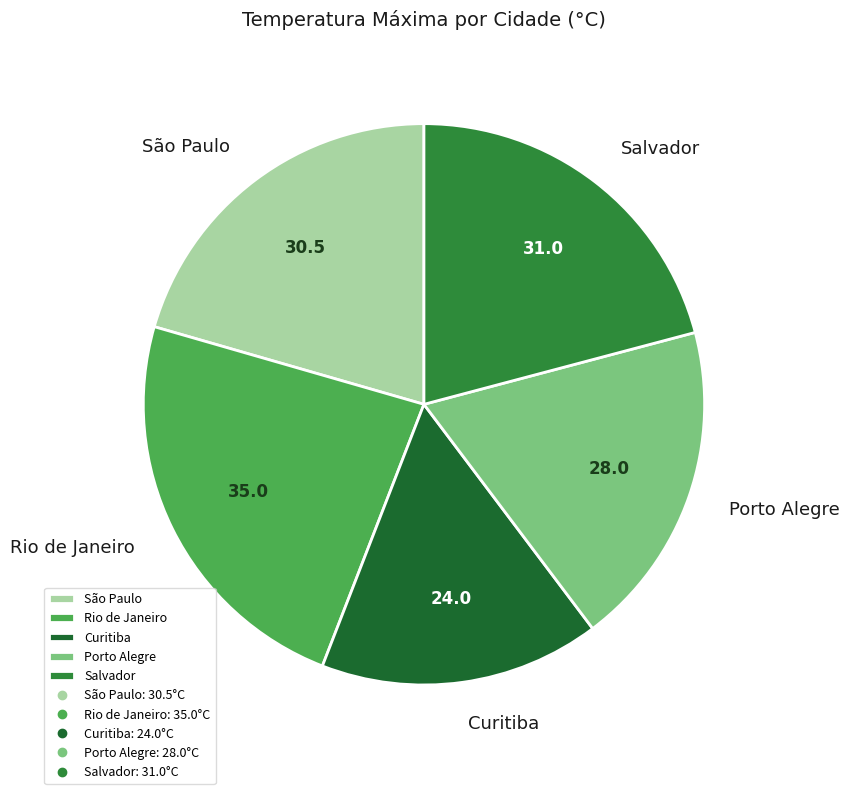

Do Rio de Janeiro and São Paulo together represent more than half of the pie?

No